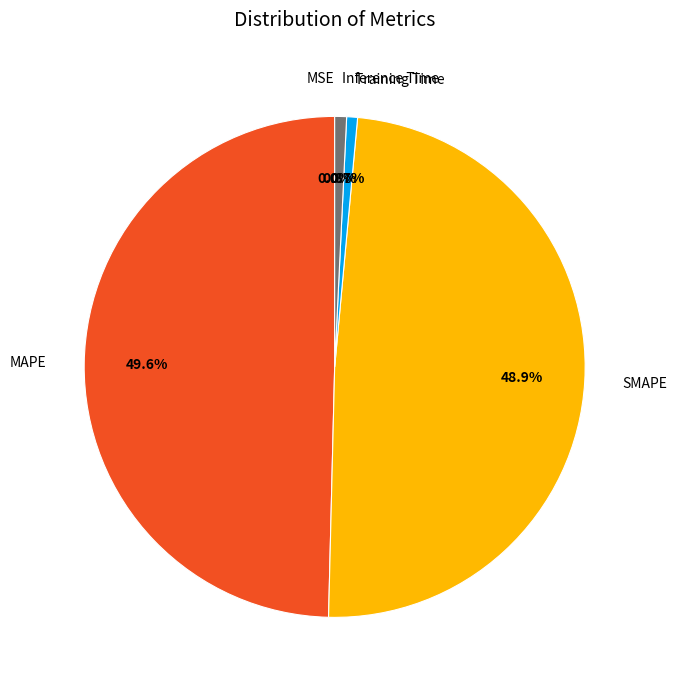

To the nearest percent, what percentage of the pie is MAPE?

50%